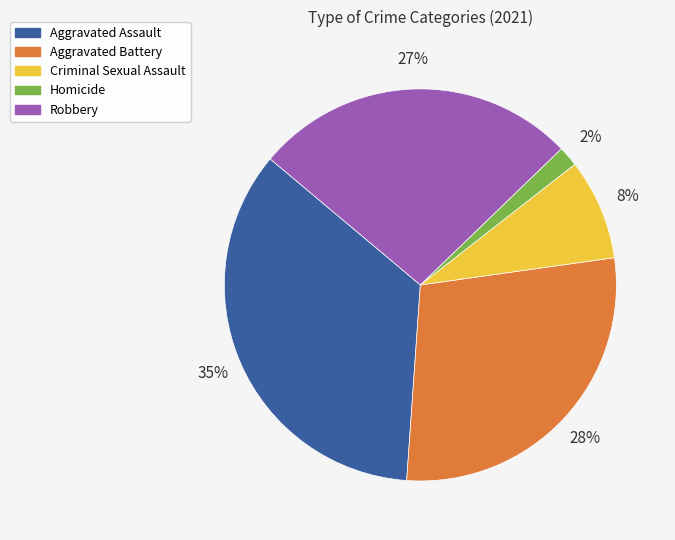

To the nearest percent, what is the difference between the Aggravated Assault and Homicide slice percentages?

33%